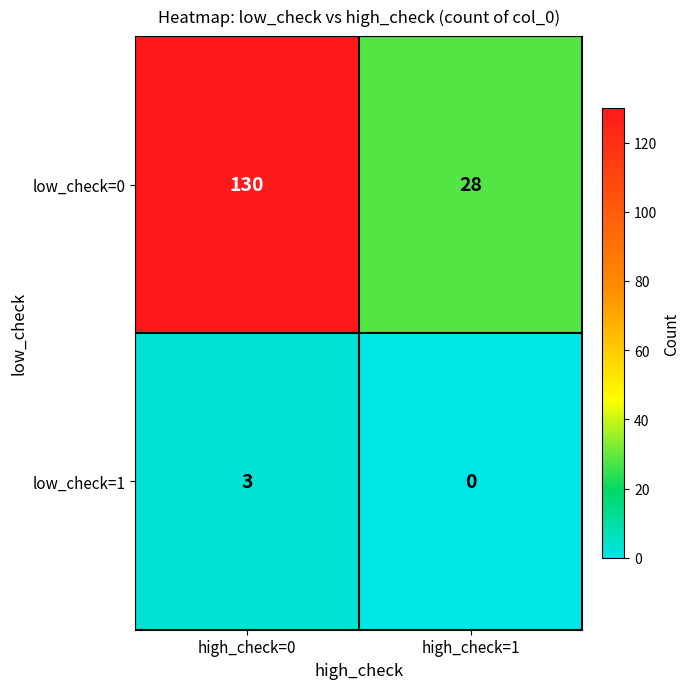

What is the difference between the maximum and minimum values in the low_check=0 series?

102